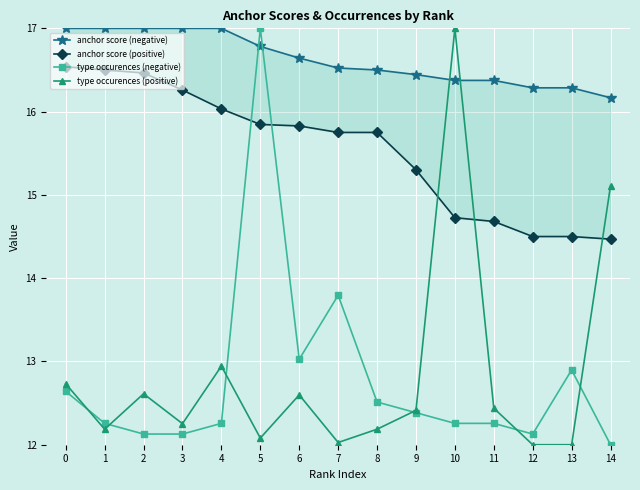

How many times do anchor score (positive) and type occurences (positive) cross each other?

3